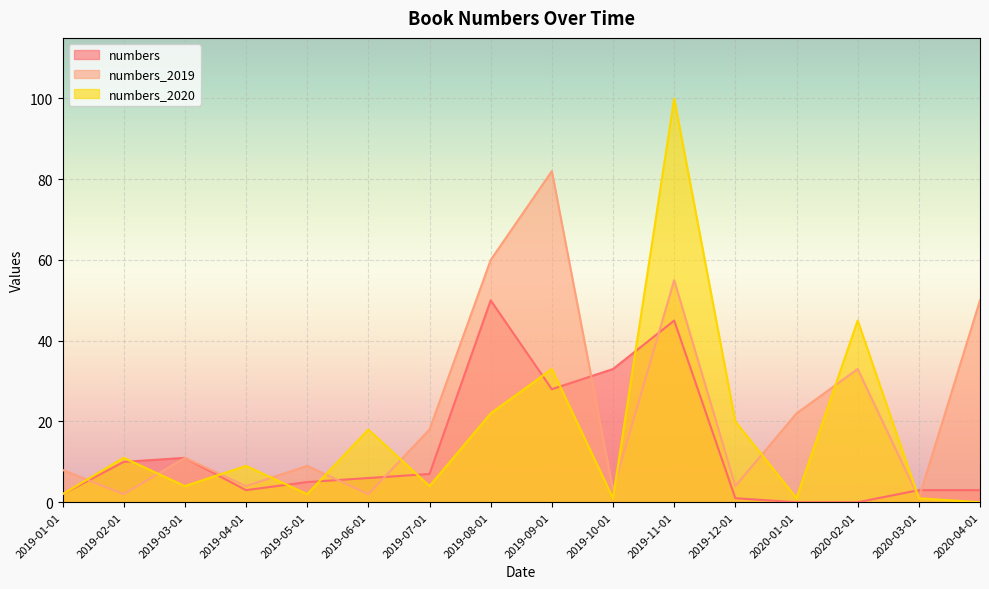

Where do numbers_2020 and numbers_2019 first cross each other?

2019-01-01 and 2019-02-01